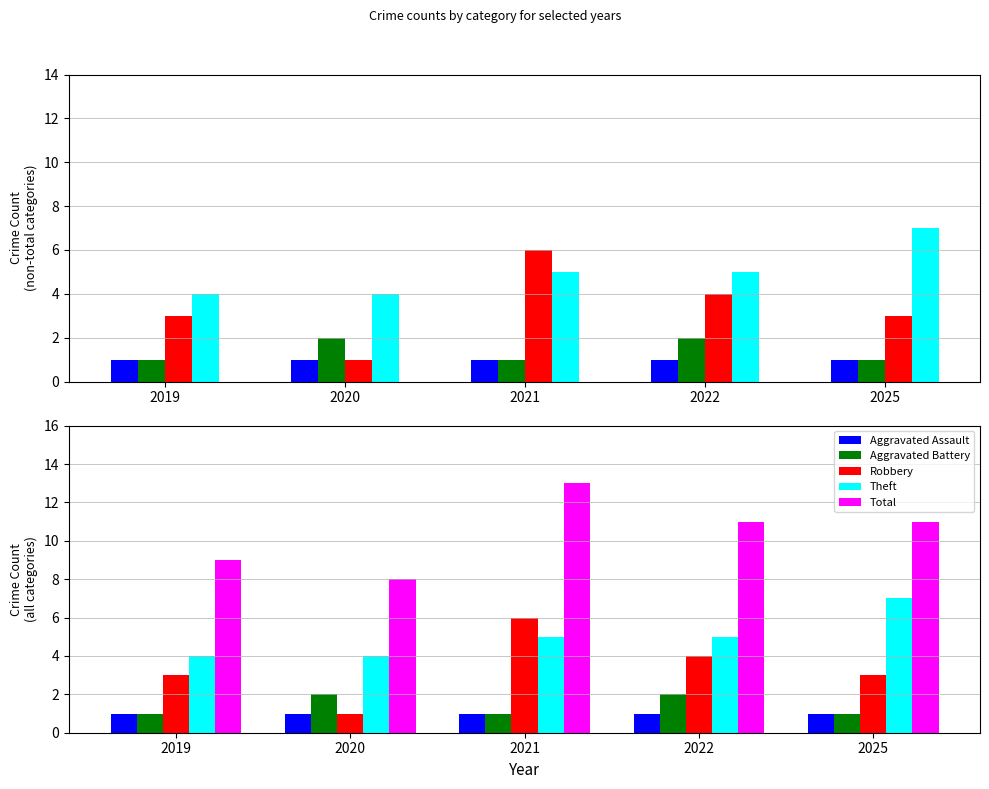

At 2022, list the series in order from smallest to largest.

Aggravated Assault, Aggravated Battery, Robbery, Theft, Total